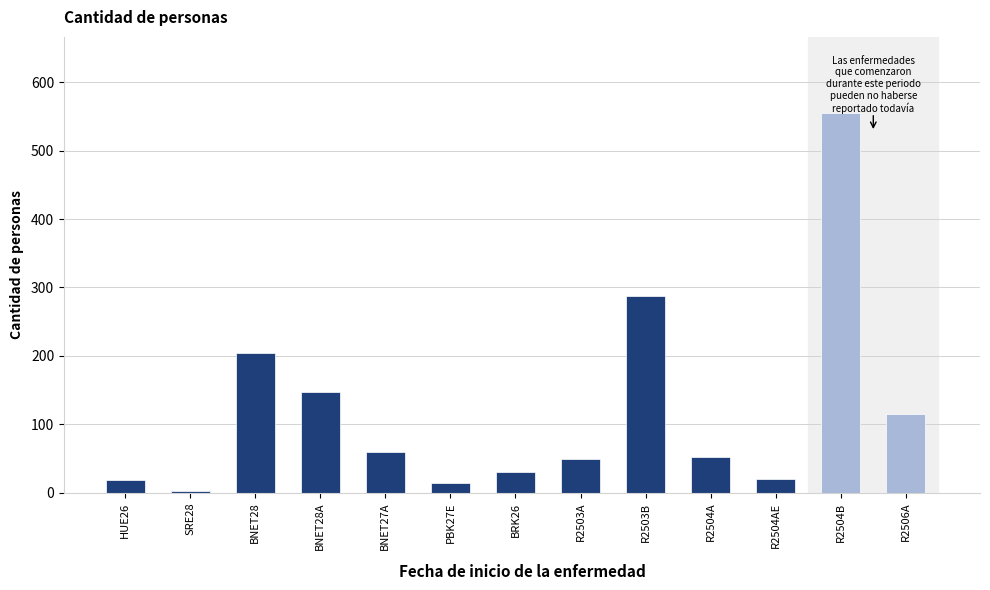

What is the label of the 11th bar from the left?

R2504AE